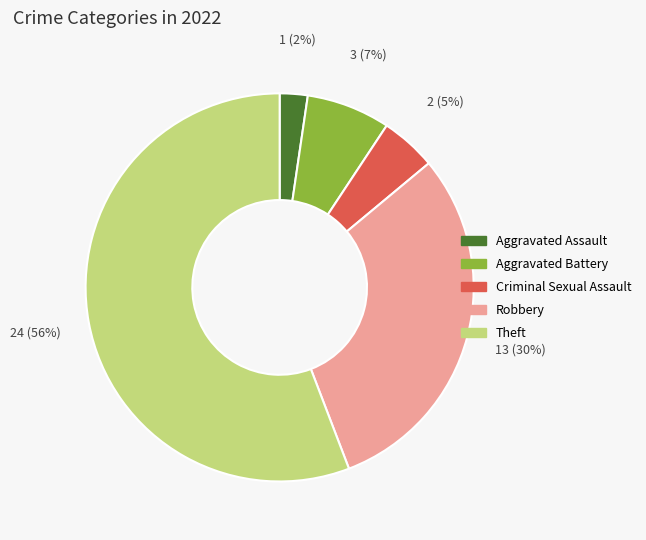

What percentage is the Aggravated Battery slice, to the nearest percent?

7%